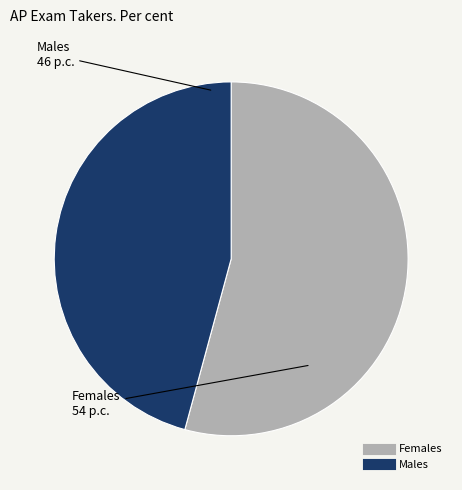

Is the sum of Females and Males greater than half?

Yes